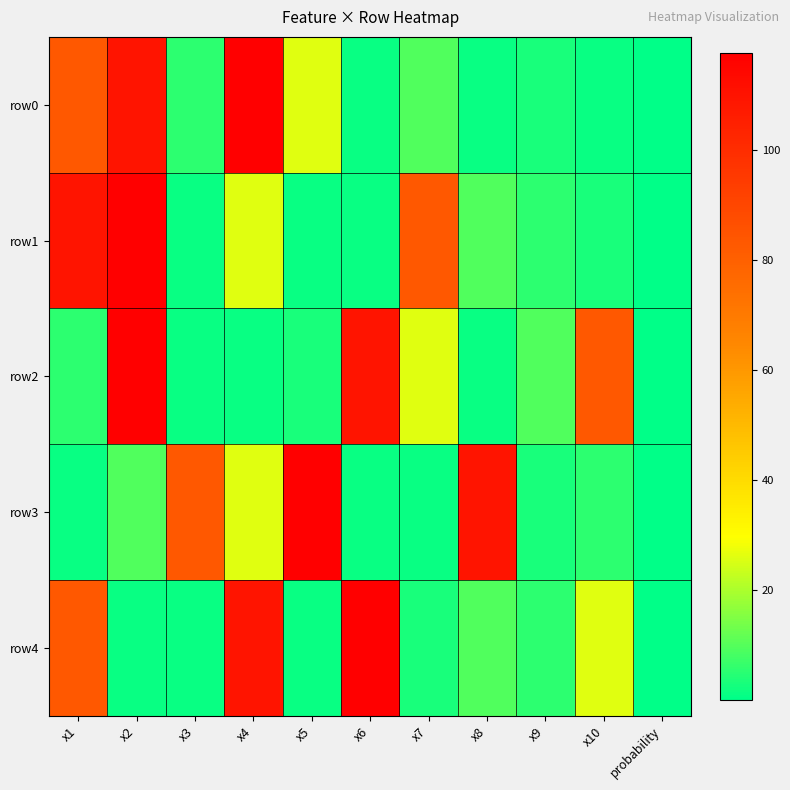

At how many categories does at least one series exceed 67?

9